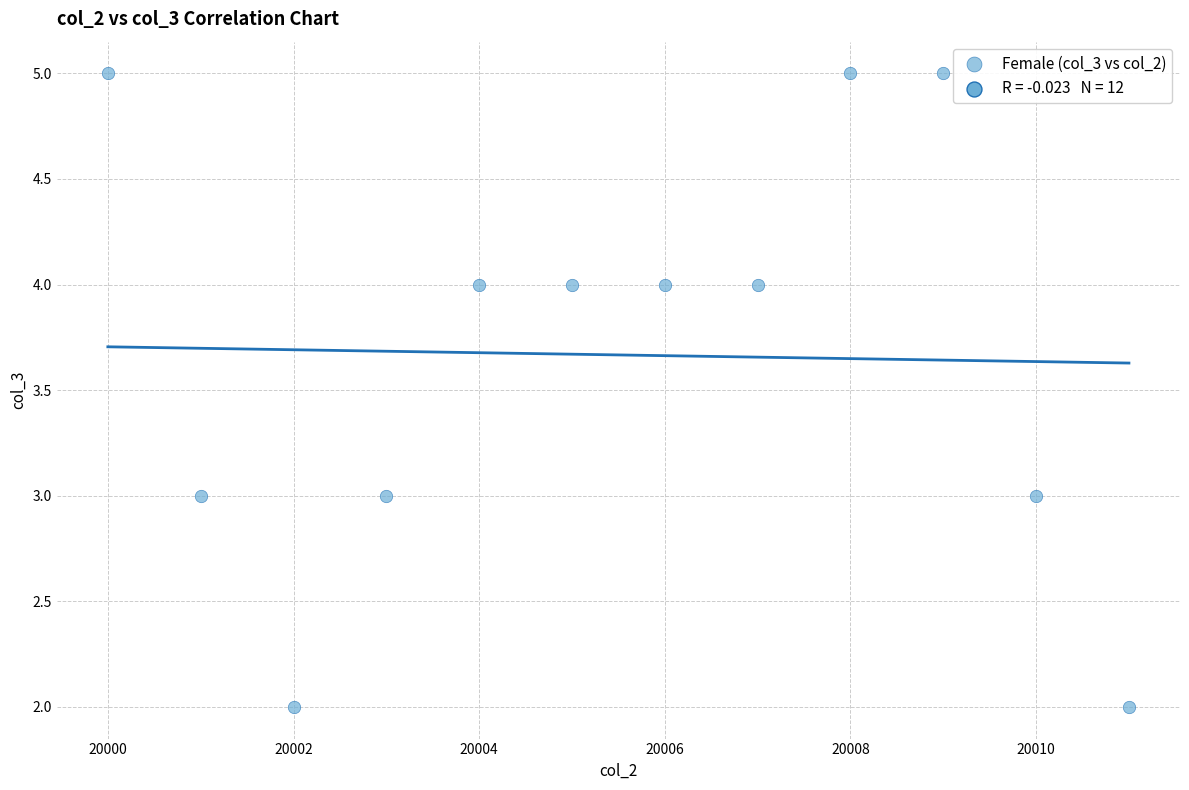

What is the range of X values (max minus min)?

11